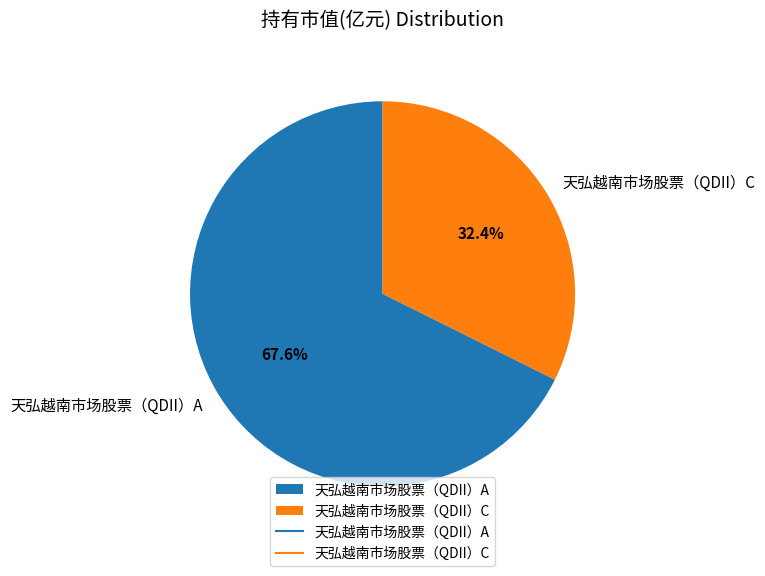

Rank the categories by value from highest to lowest.

天弘越南市场股票（QDII）A, 天弘越南市场股票（QDII）C